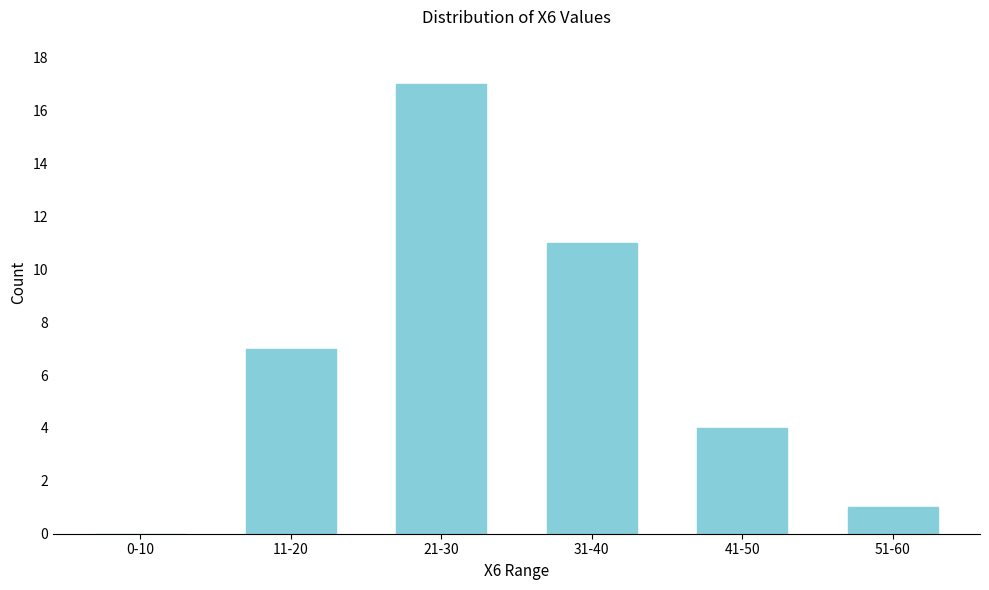

Reading left to right, extract all data points from this chart.

0-10=0	11-20=7	21-30=17	31-40=11	41-50=4	51-60=1